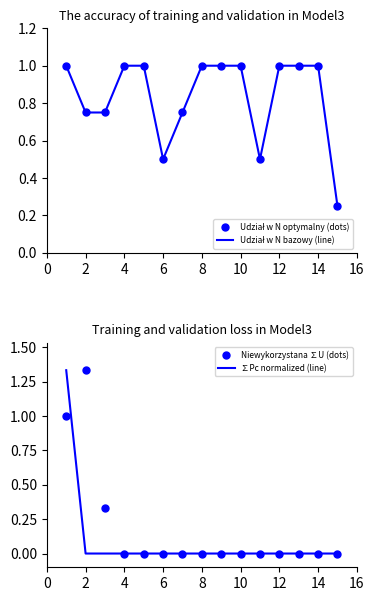

What is the greatest value displayed?

1.3